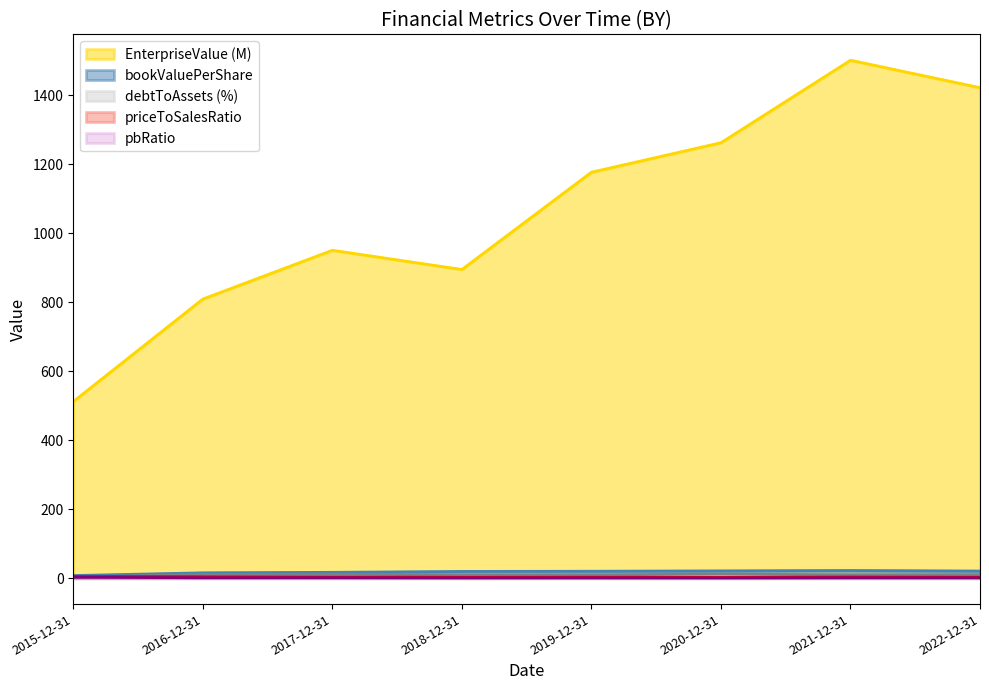

What is the greatest value displayed?

1500.8